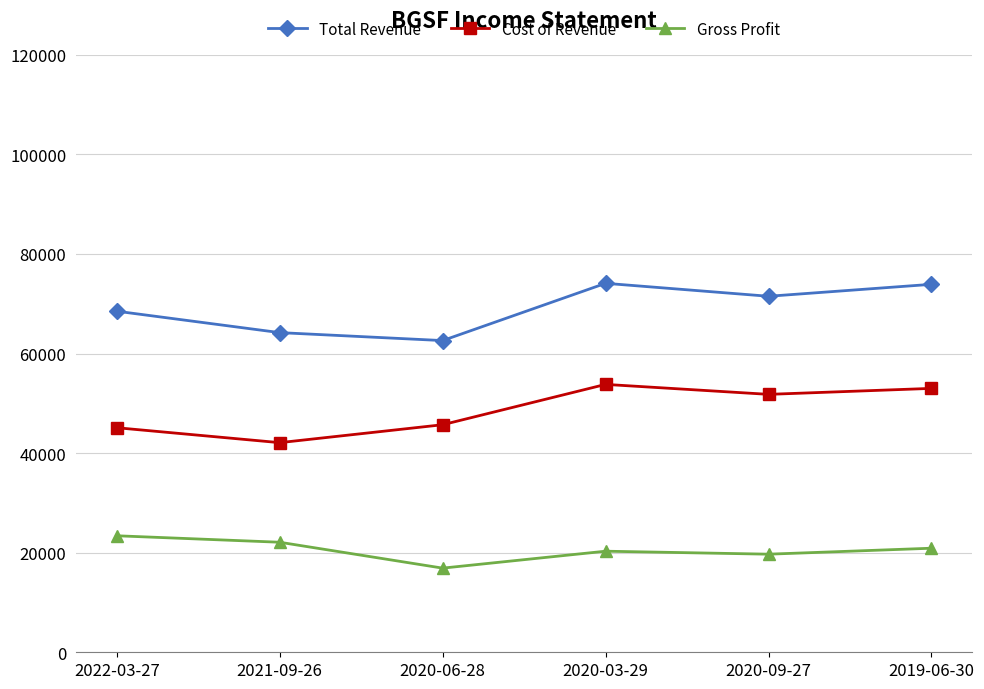

What is the spread (max minus min) of values at 2020-06-28?

45700